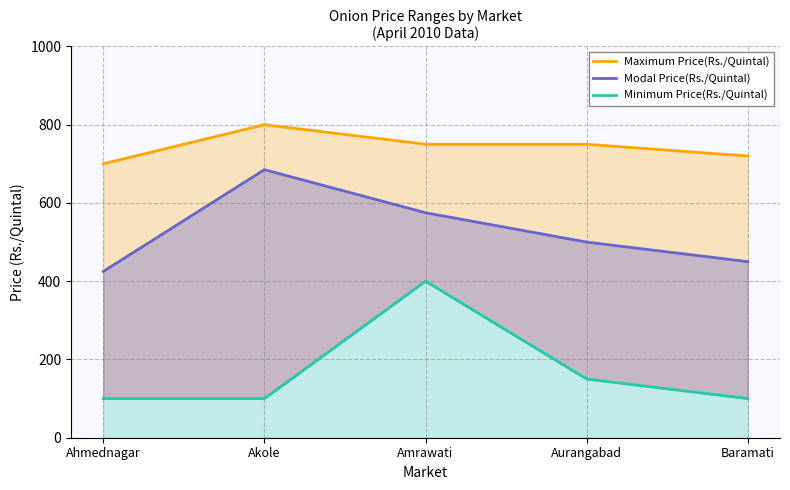

Where is the first local maximum for Maximum Price(Rs./Quintal)?

Akole